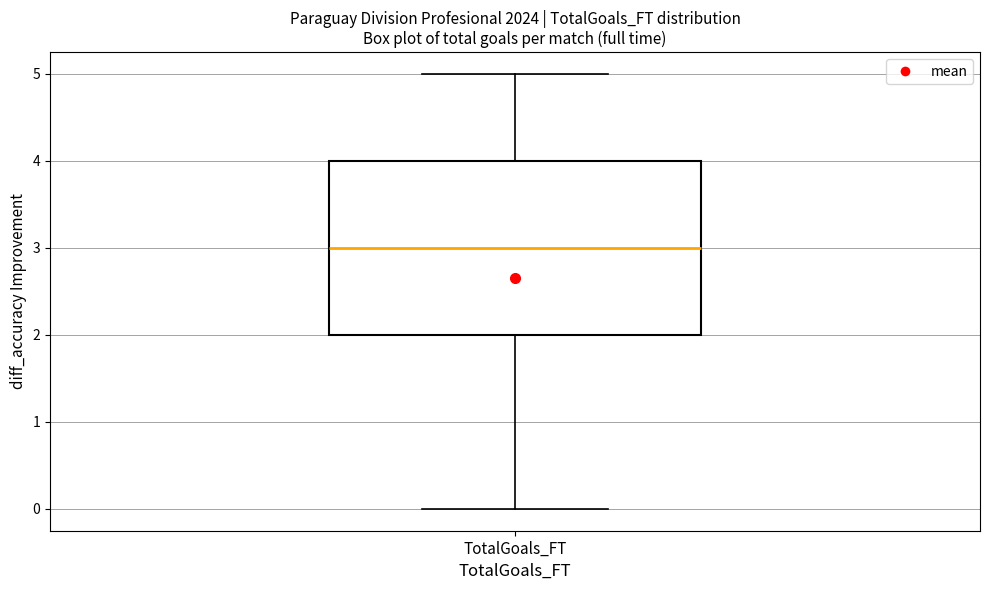

Where does the upper whisker of the box for TotalGoals_FT end on the y-axis? The values are not printed on the chart, so give them approximately, as read against the axis.

5